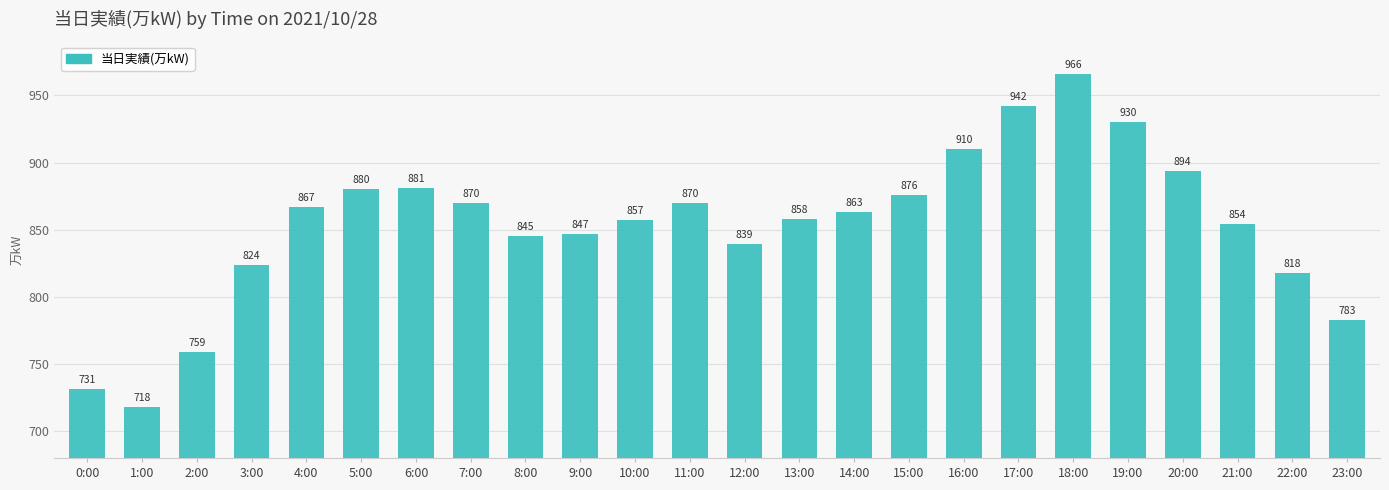

Which category has the highest value across all series?

18:00